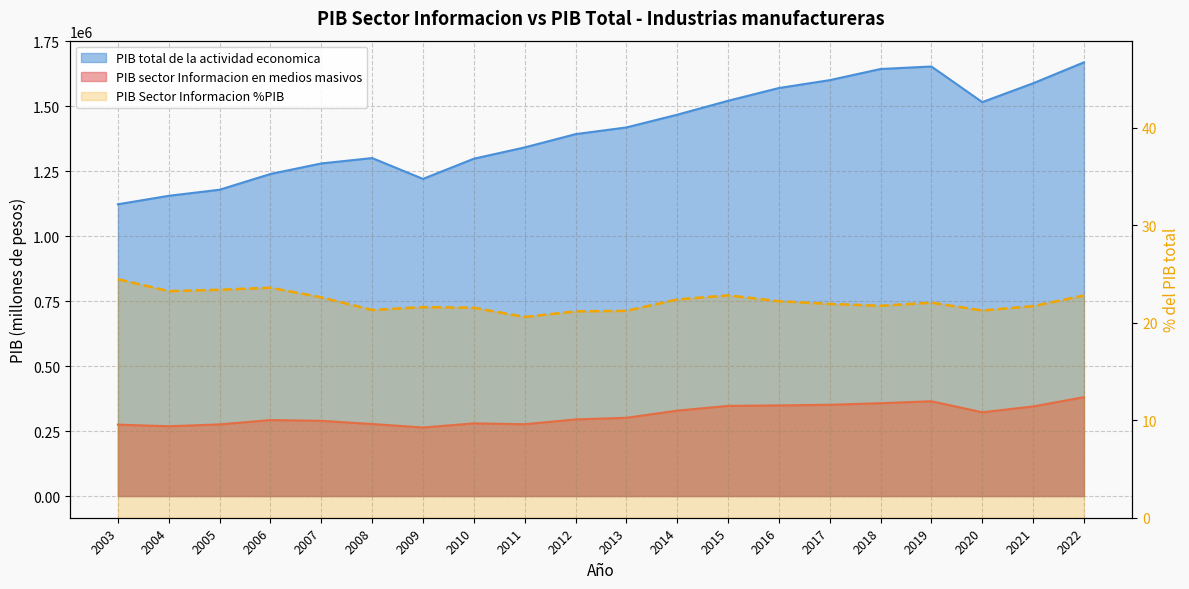

True or false: the data shows 10.3 at 2005.

False